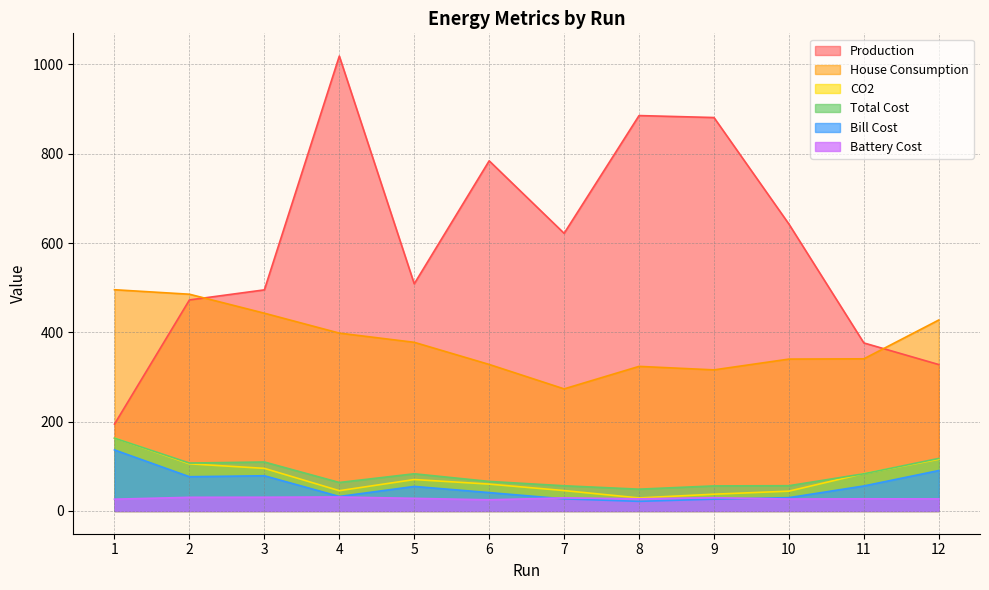

The value of Total Cost at 6 is 66.2. True or false?

True